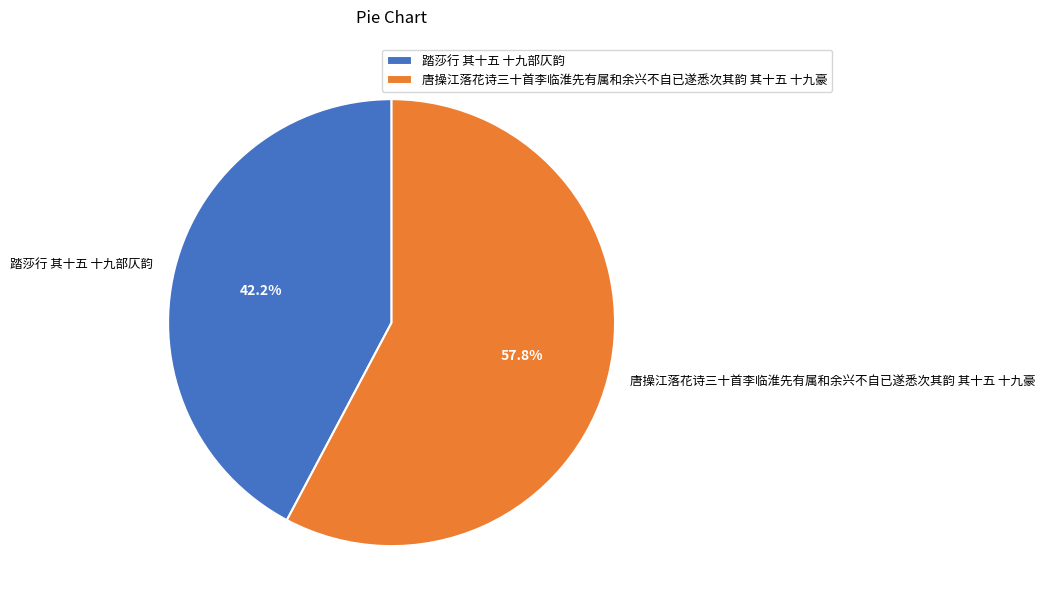

To the nearest percent, what is the difference between the 唐操江落花诗三十首李临淮先有属和余兴不自已遂悉次其韵 其十五 十九豪 and 踏莎行 其十五 十九部仄韵 slice percentages?

16%